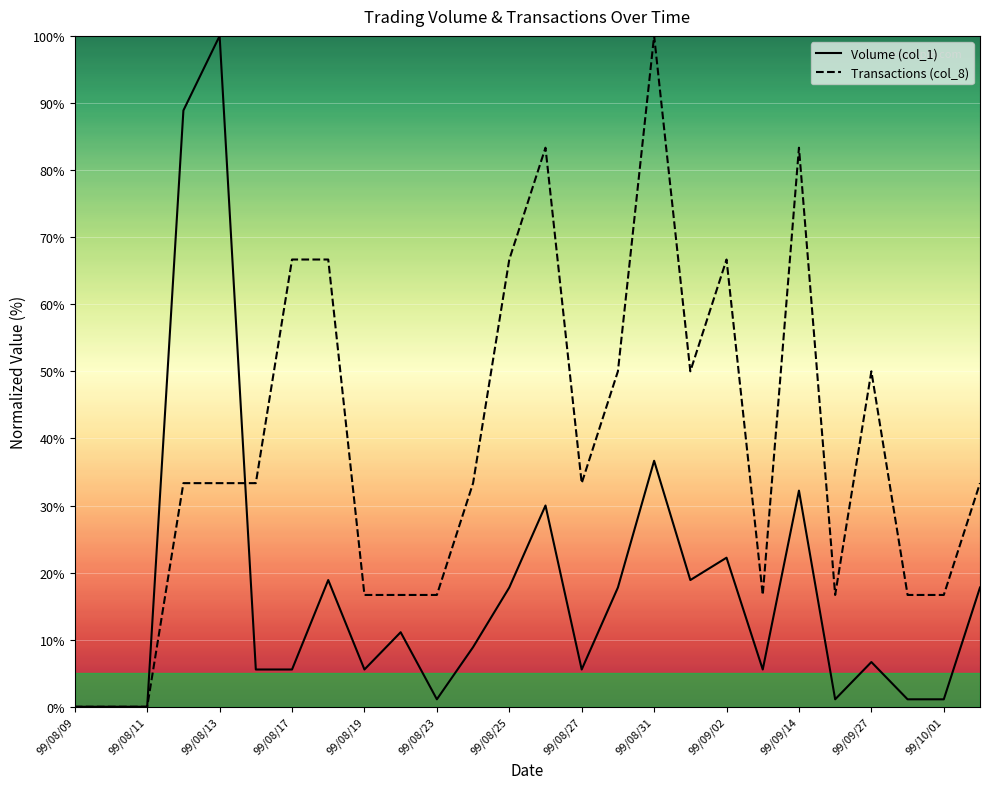

Rank the series at 17 from lowest to highest value.

Volume (col_1), Transactions (col_8)